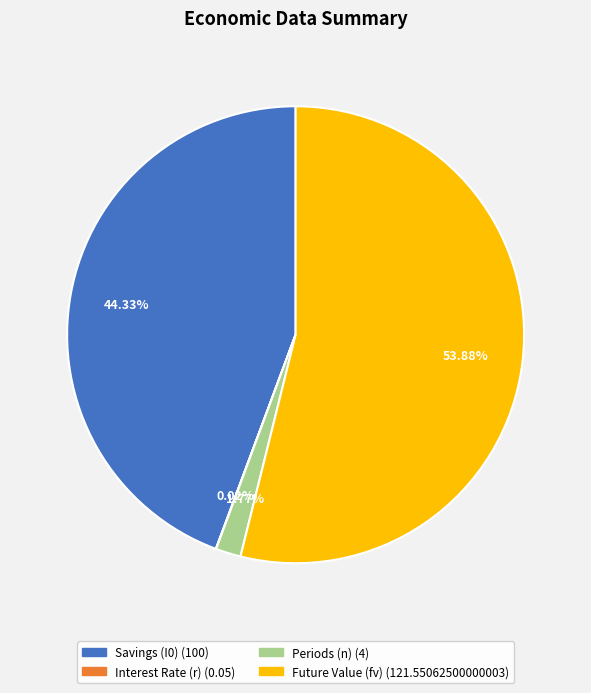

Which slice is the largest?

Future Value (fv)